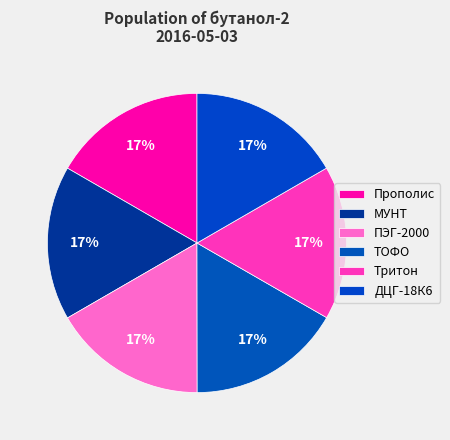

To the nearest percent, what is the combined percentage of ТОФО and МУНТ?

33%